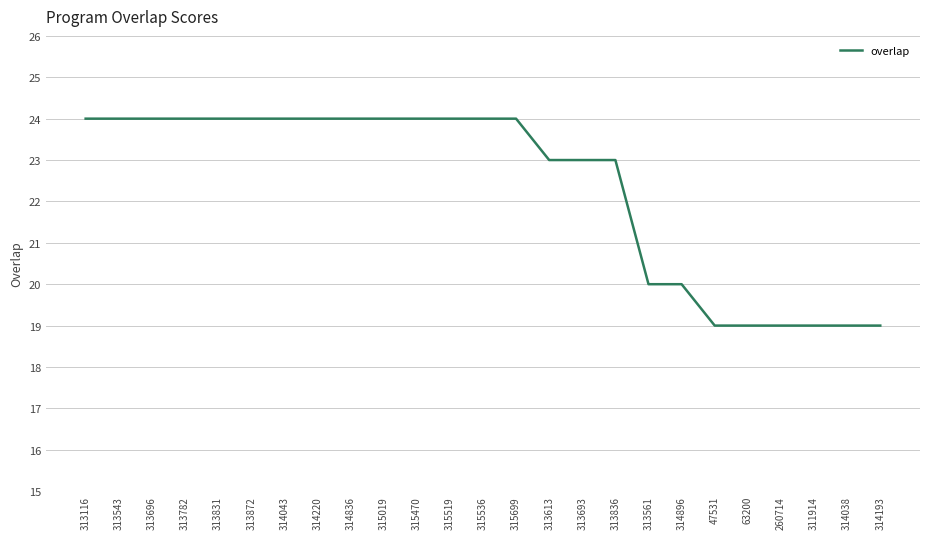

What is the greatest value displayed?

24